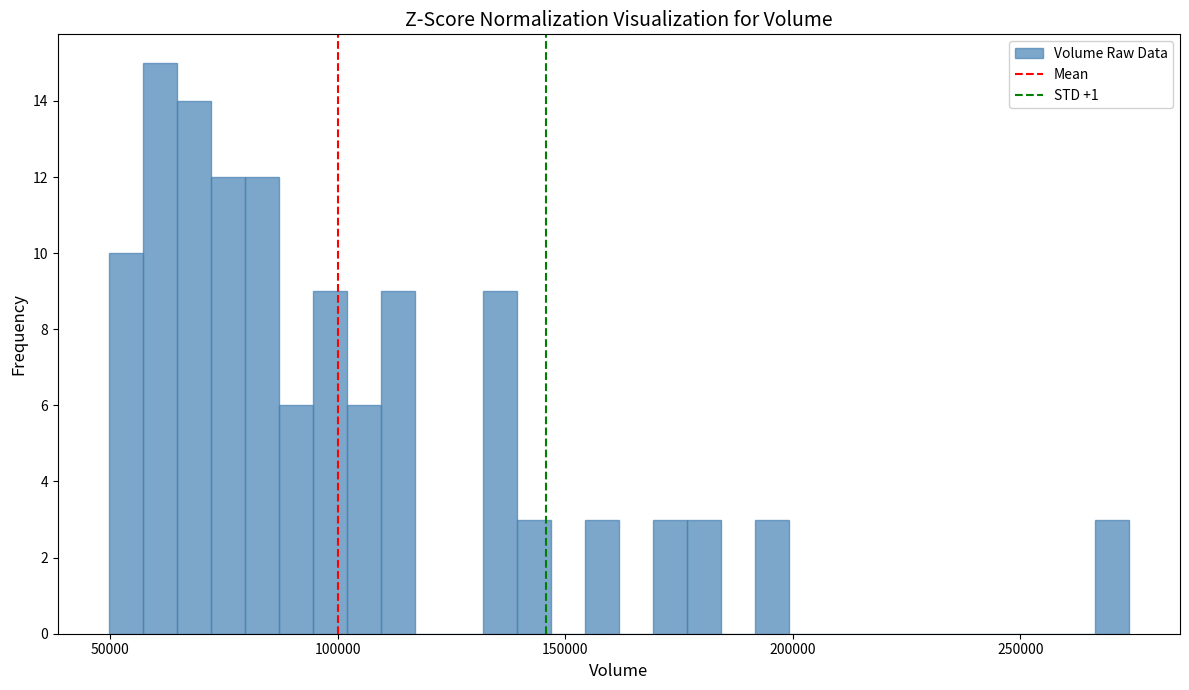

Read against the x-axis, roughly where is the centre of the tallest bar?

60000